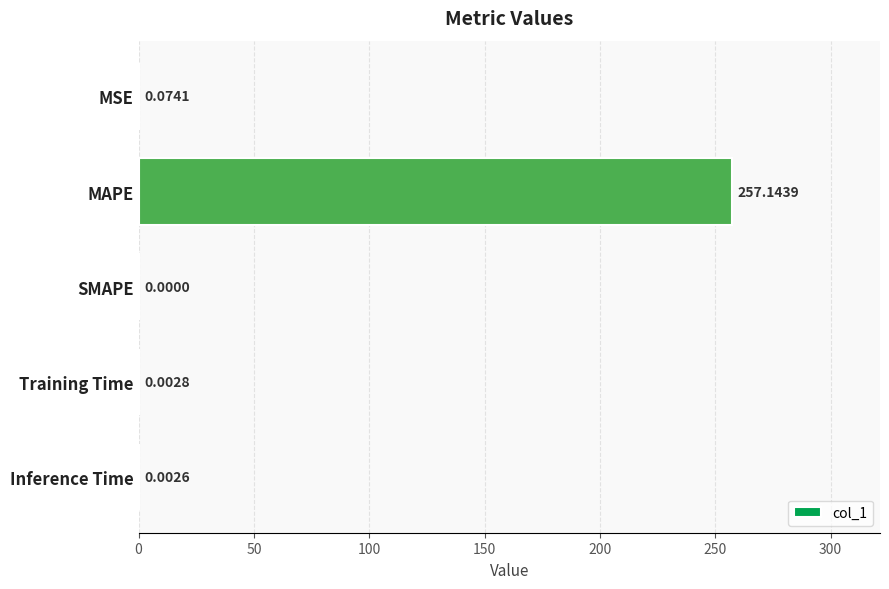

What is the maximum value shown in the chart?

257.1